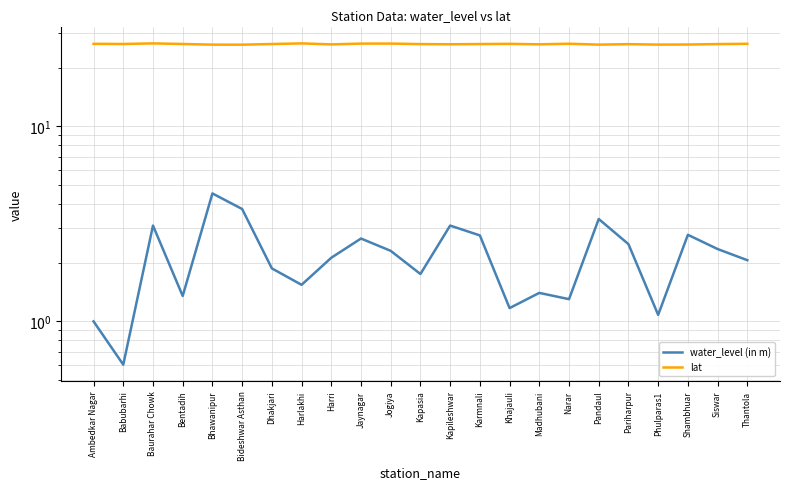

How many lines are shown in the chart?

2